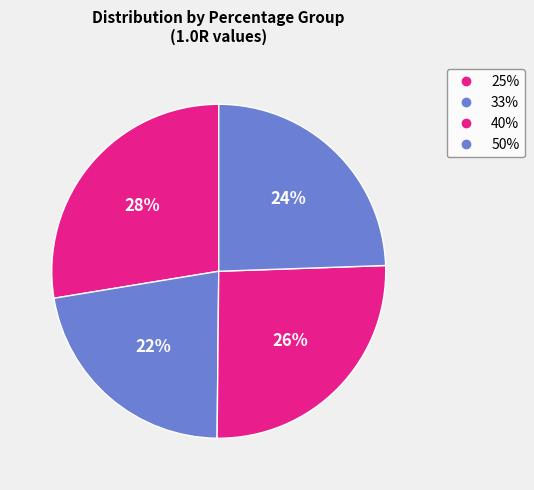

Is 25% the majority of the pie?

No